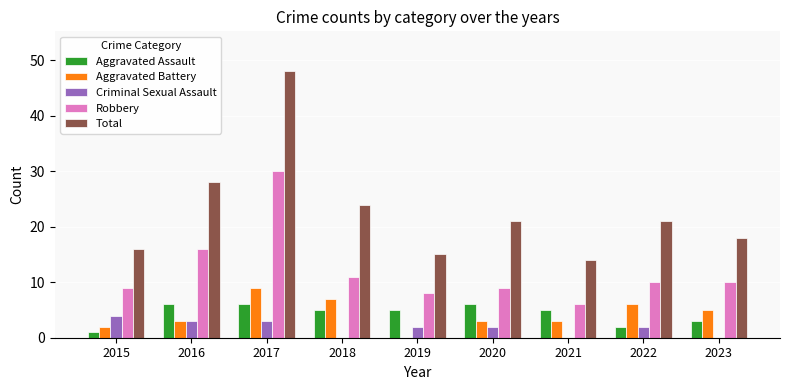

What is the sum of all Criminal Sexual Assault values?

16